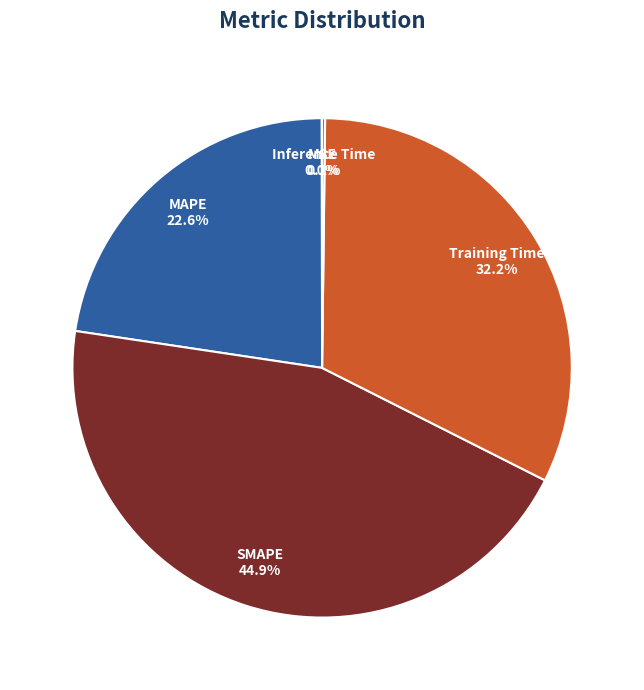

Does MAPE represent more than half of the total?

No